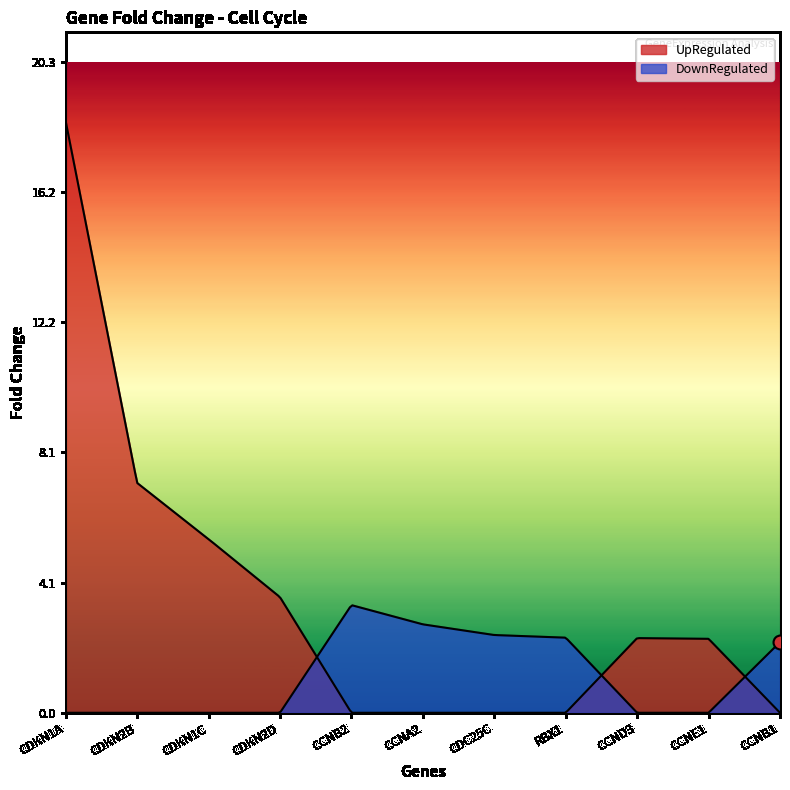

The chart shows a value of 3.6 at CDKN2D. True or false?

True